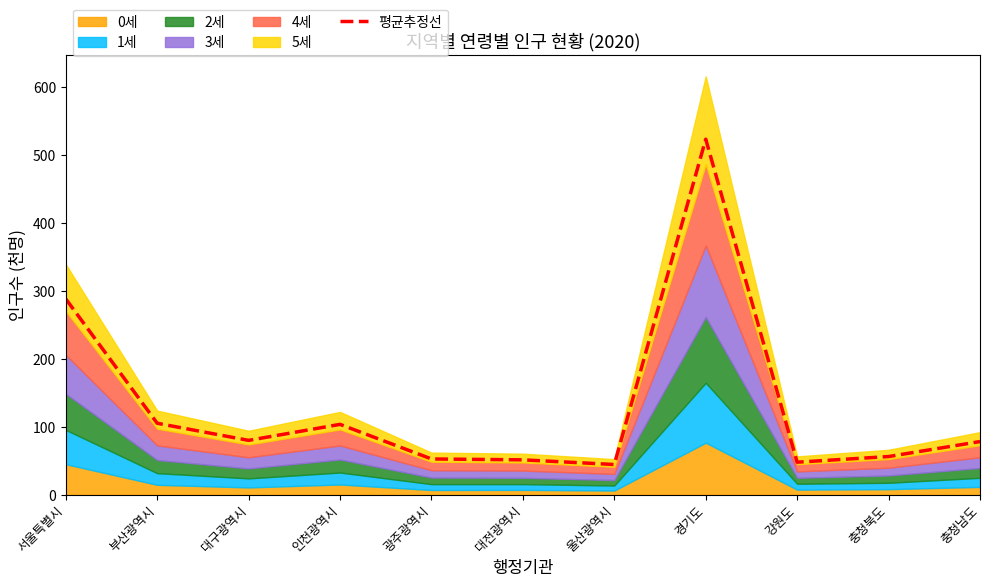

Reading right to left, transcribe all the data shown in this chart.

충청남도=78.4	충청북도=56.4	강원도=48.1	경기도=523.4	울산광역시=44.7	대전광역시=51.5	광주광역시=52.8	인천광역시=103.7	대구광역시=80.2	부산광역시=105.4	서울특별시=288.4